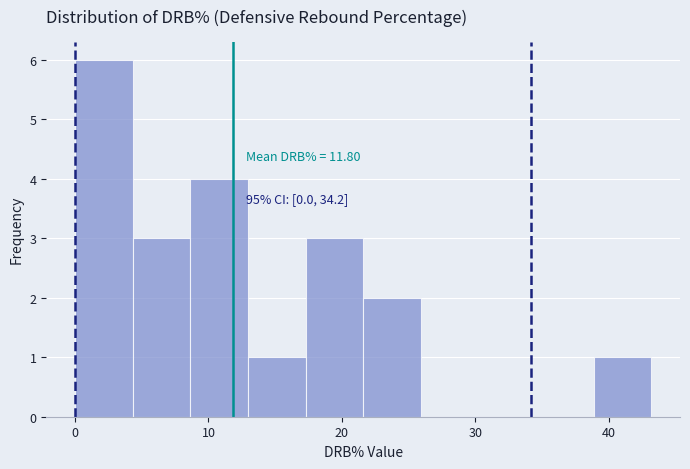

Over which range of the x-axis is the bar tallest?

0 to 4